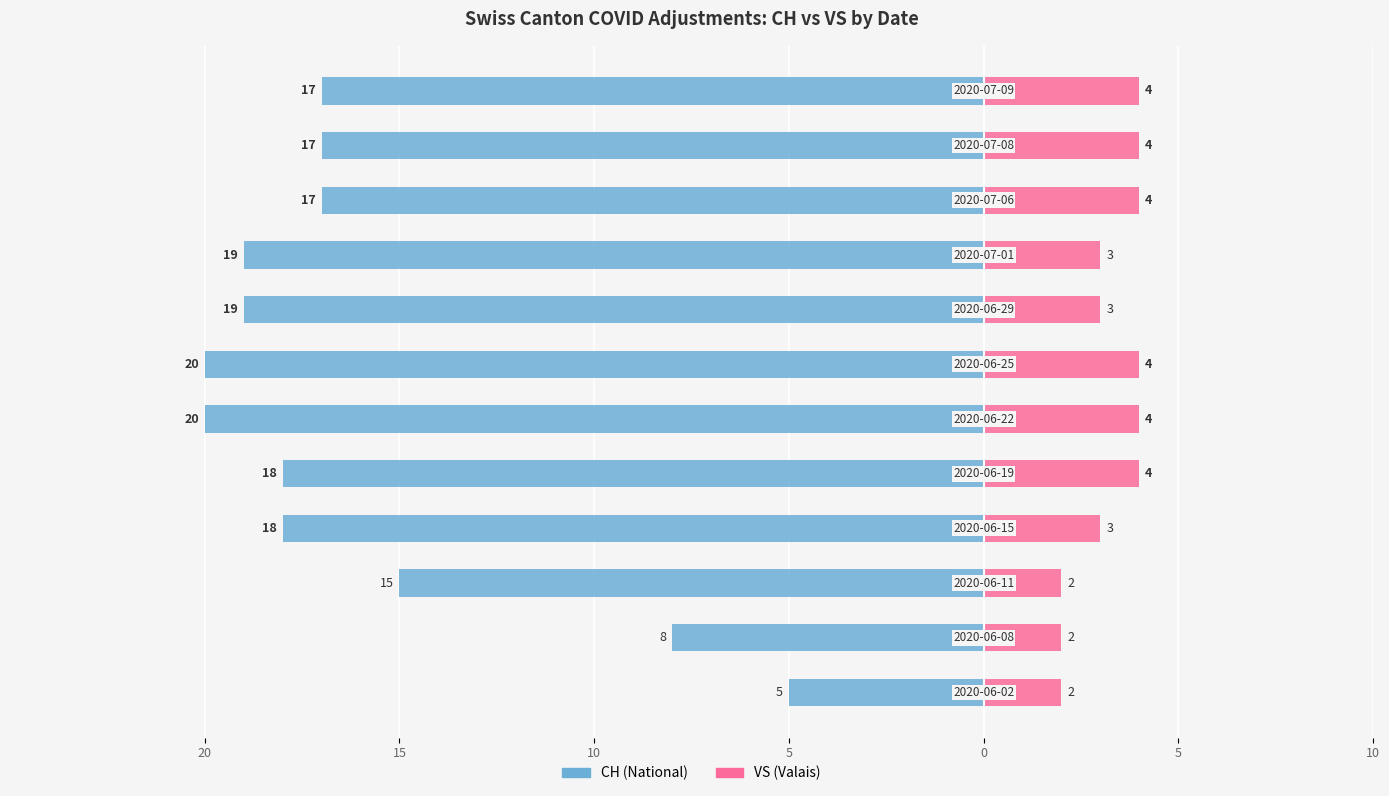

Are the bars horizontal?

Yes